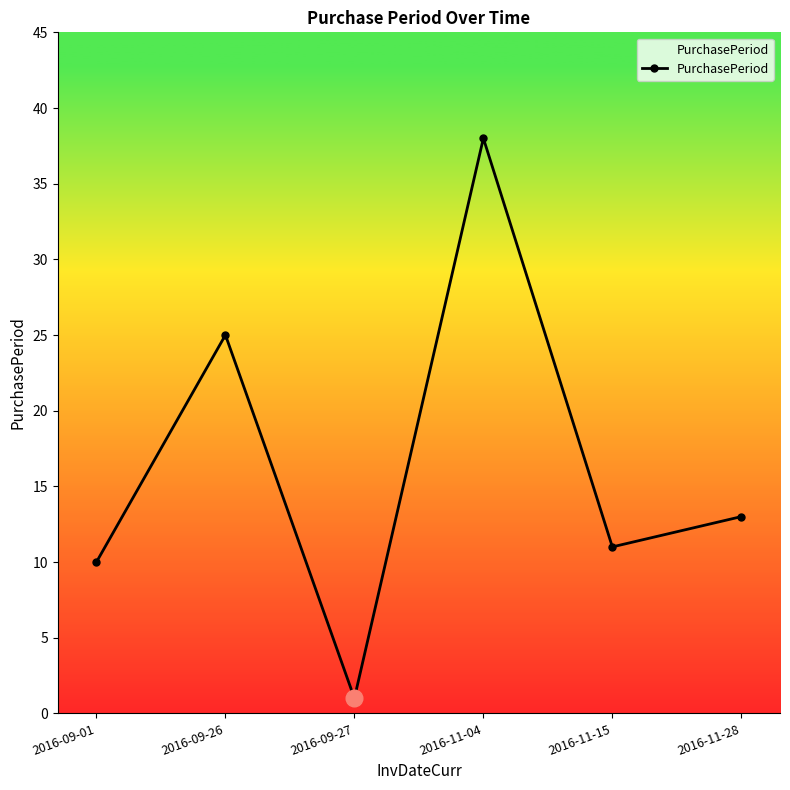

Rank the categories by value from lowest to highest.

2016-09-27, 2016-09-01, 2016-11-15, 2016-11-28, 2016-09-26, 2016-11-04